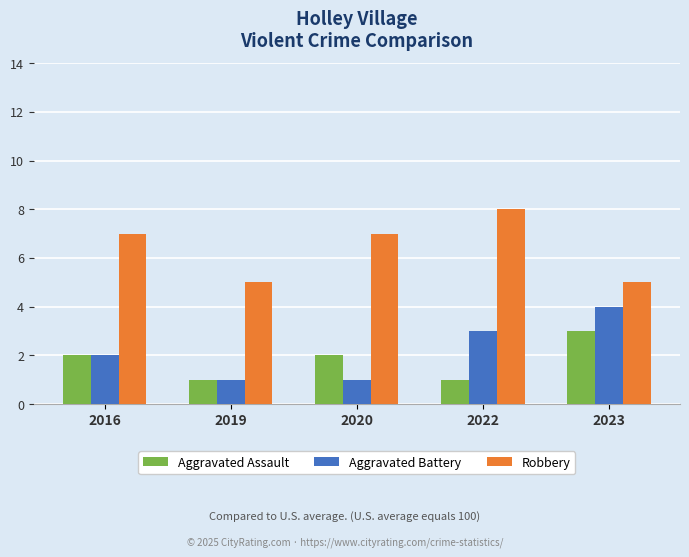

What is the sum of all Robbery values?

32